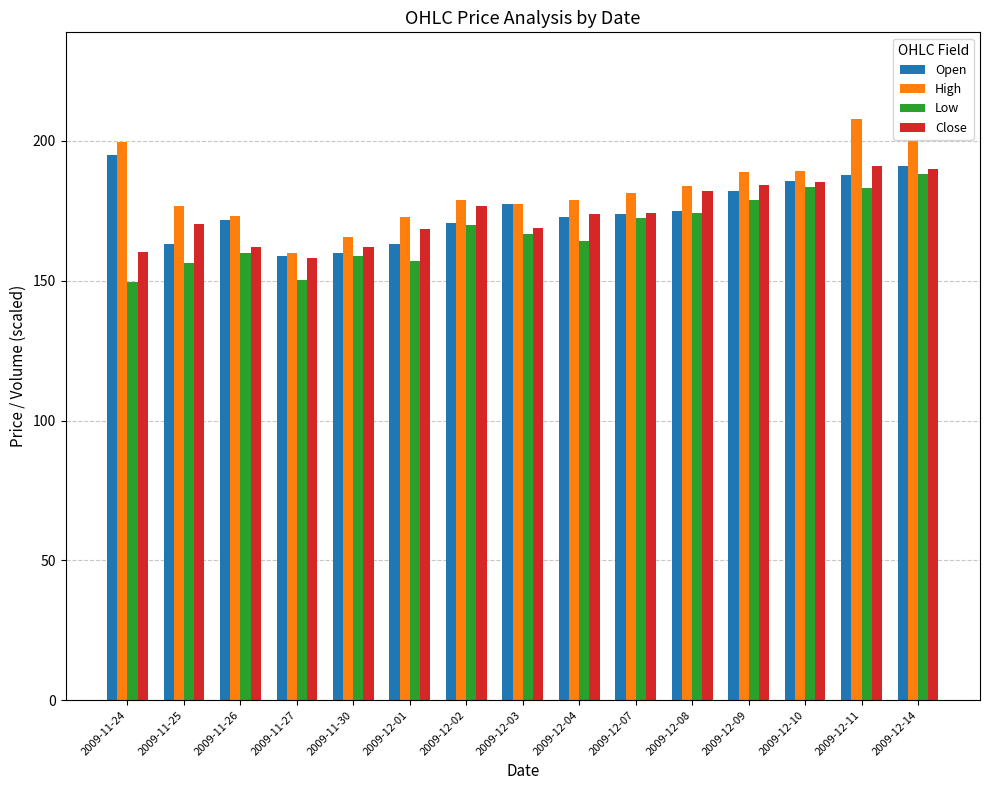

What is the sum of the Low values at 2009-11-25 and 2009-12-01?

313.4